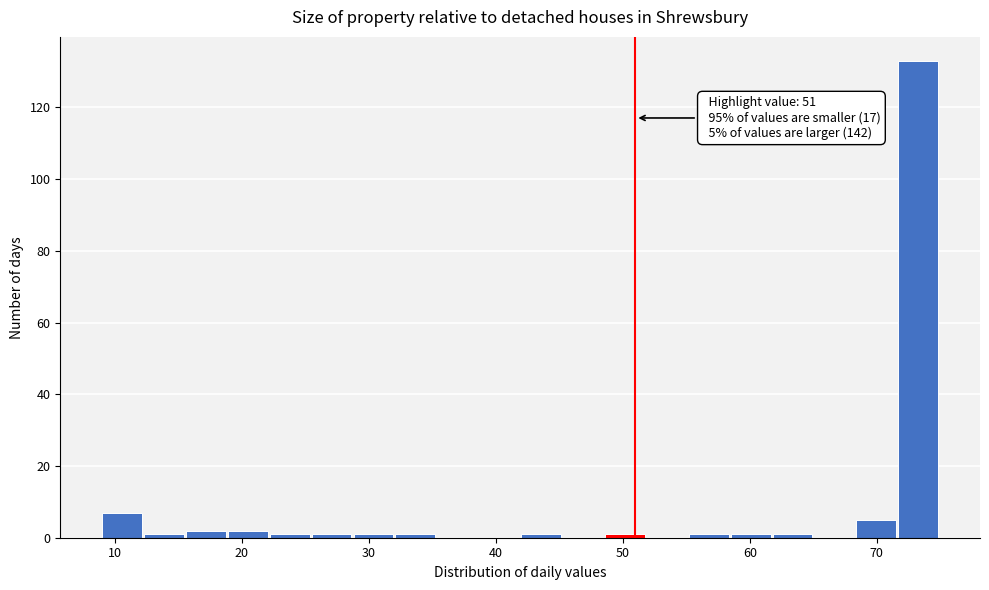

Read against the x-axis, roughly where is the centre of the tallest bar?

73